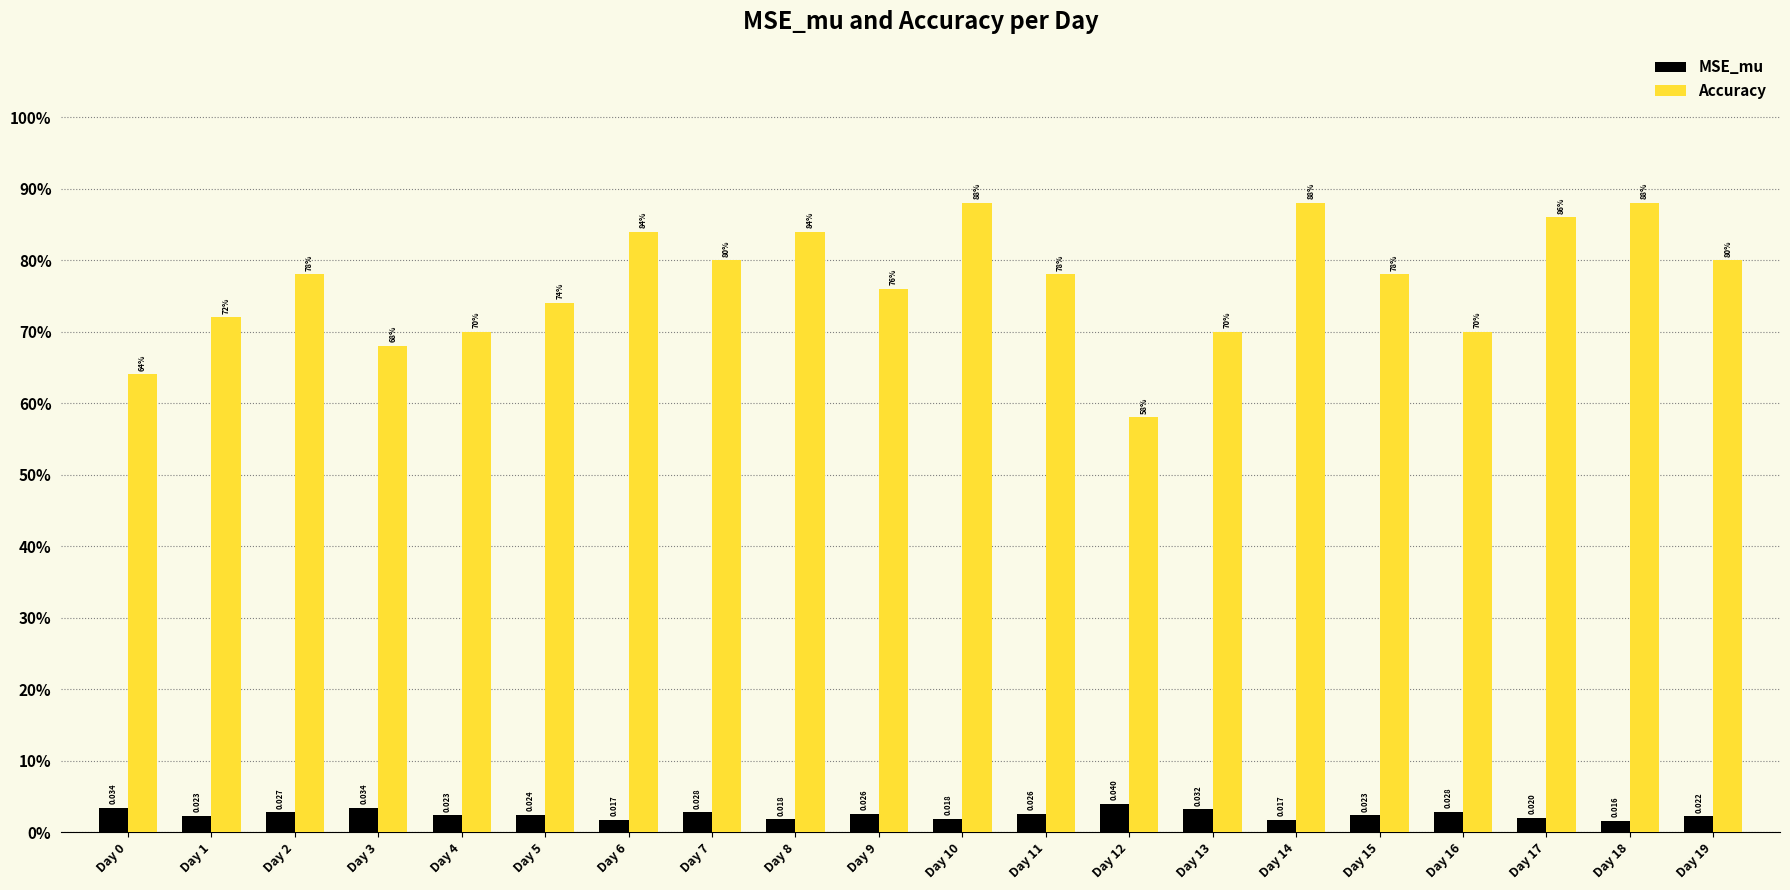

What is the difference between the maximum and minimum values in the Accuracy series?

0.3